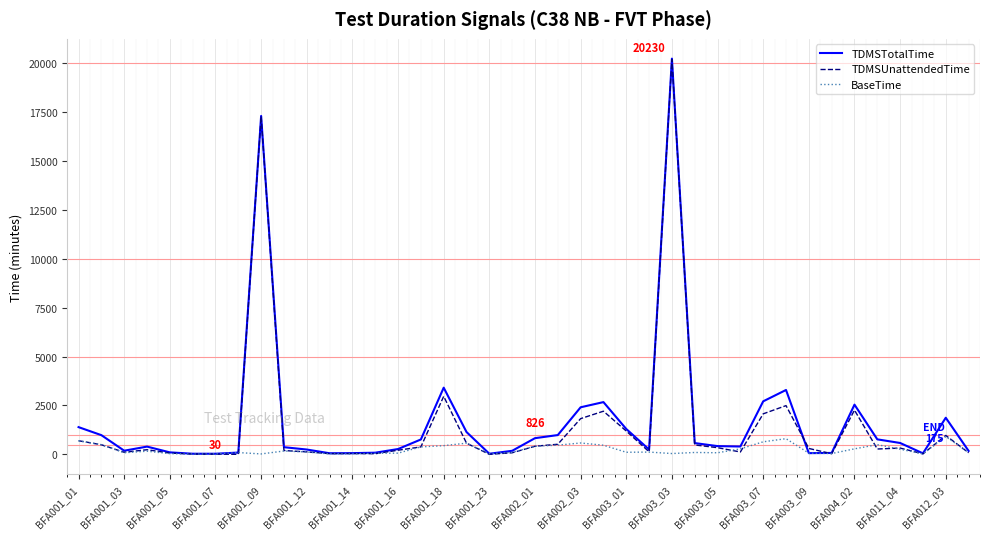

Rank the series by their average value, from lowest to highest.

BaseTime, TDMSUnattendedTime, TDMSTotalTime